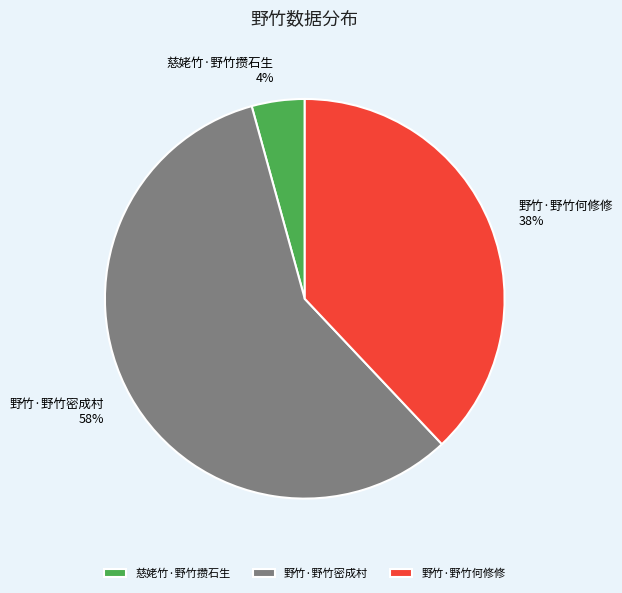

Is 野竹·野竹密成村 the majority of the pie?

Yes